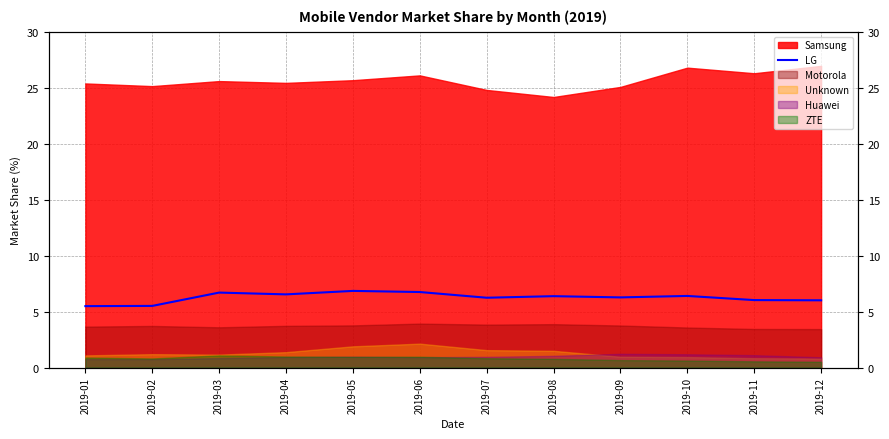

Which label corresponds to the smallest value in the chart?

2019-01